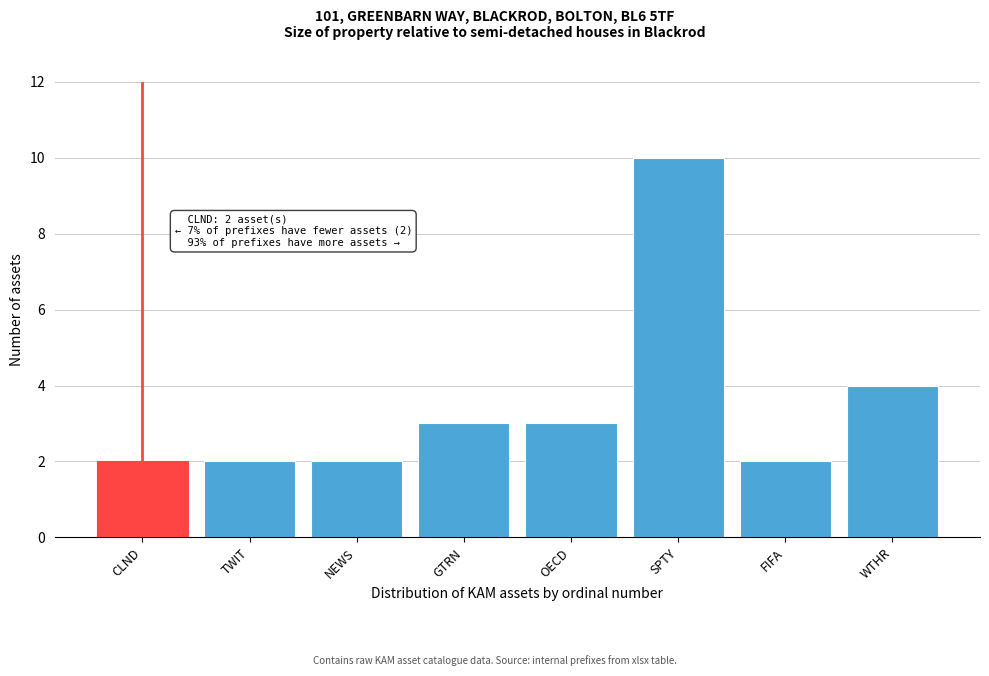

Reading right to left, extract all data points from this chart.

4	2	10	3	3	2	2	2